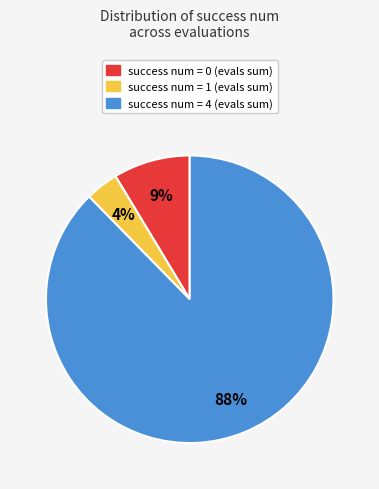

To the nearest percent, what is the combined percentage of success num = 0 and success num = 4?

96%